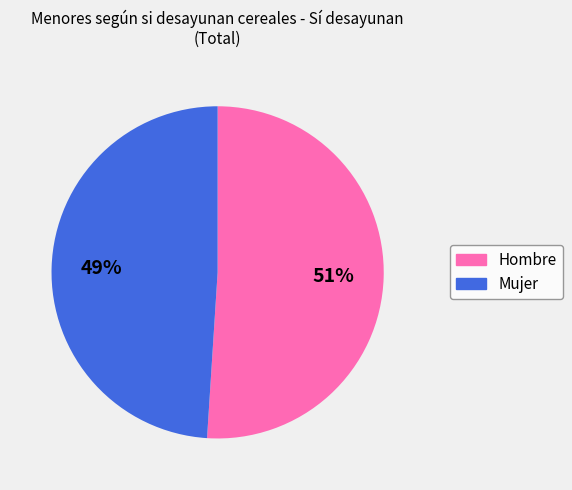

True or false: Mujer accounts for 49% of the total.

True